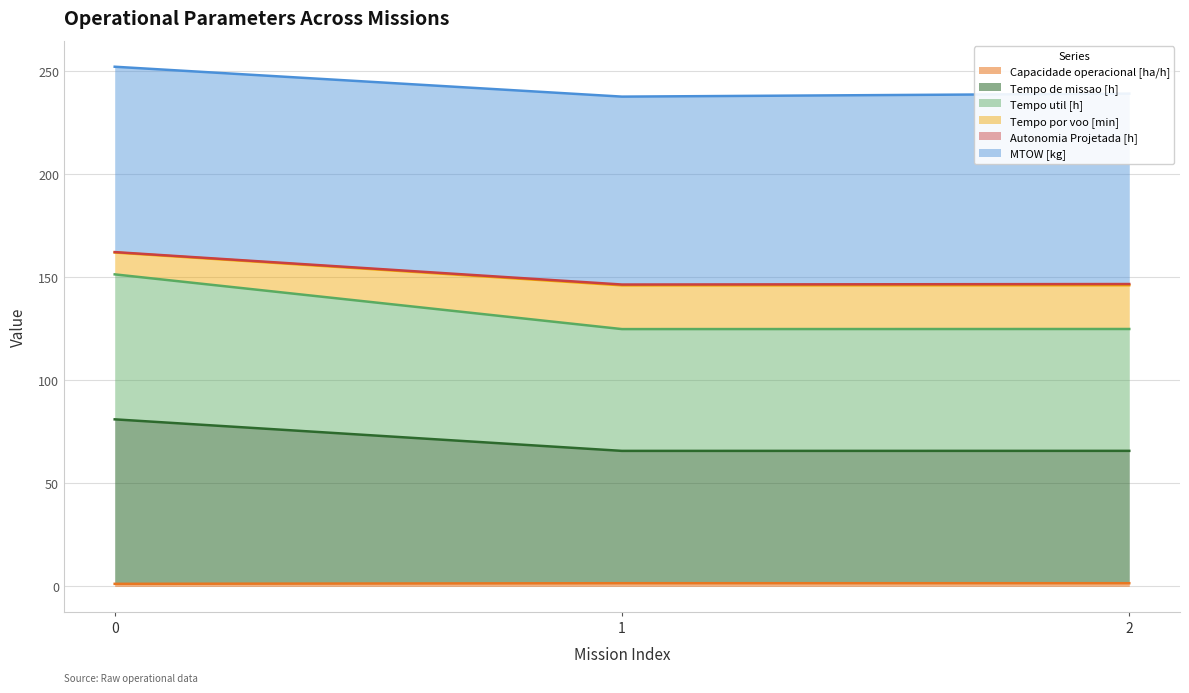

Rank the categories by Capacidade operacional [ha/h] value from lowest to highest.

0, 2, 1